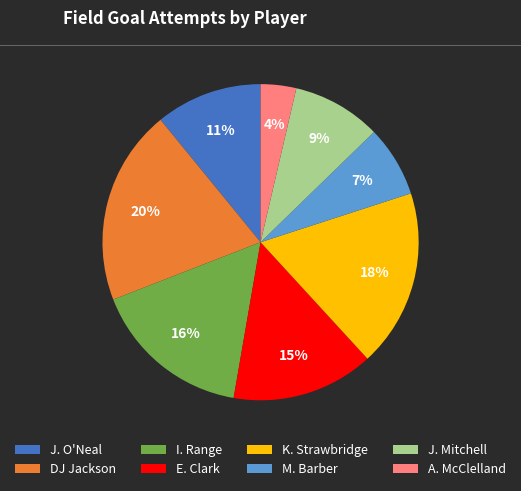

Does any single category account for the majority?

No